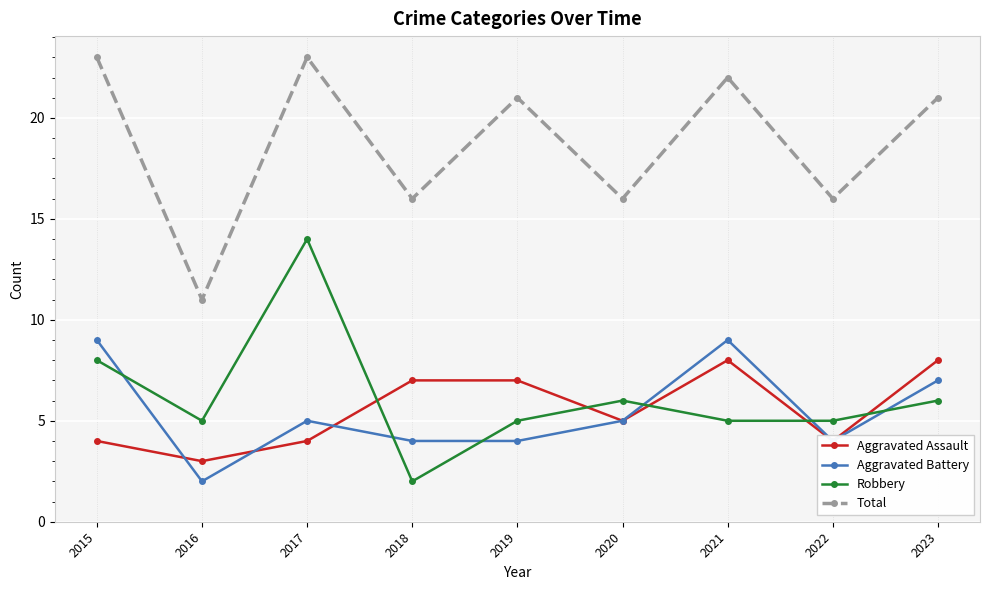

What are all the series names shown in the legend?

Aggravated Assault, Aggravated Battery, Robbery, Total